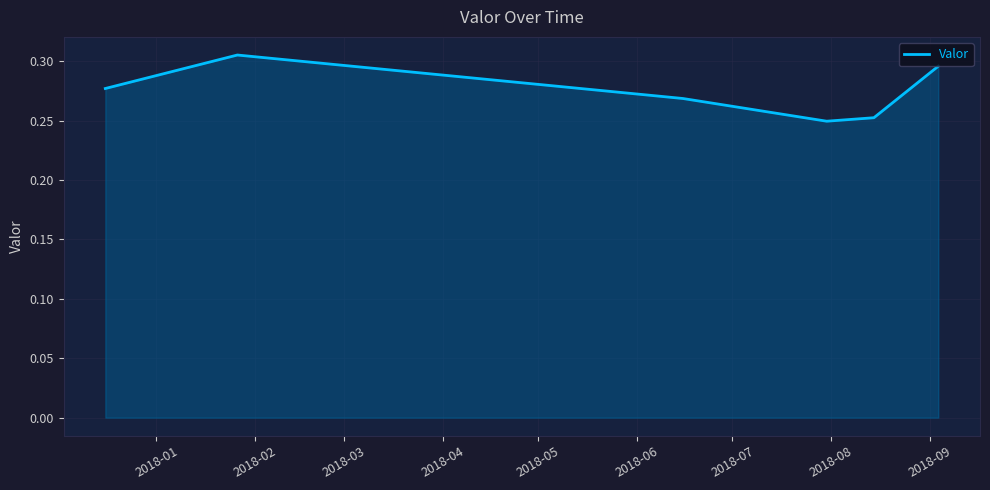

Does the chart have visible grid lines?

Yes